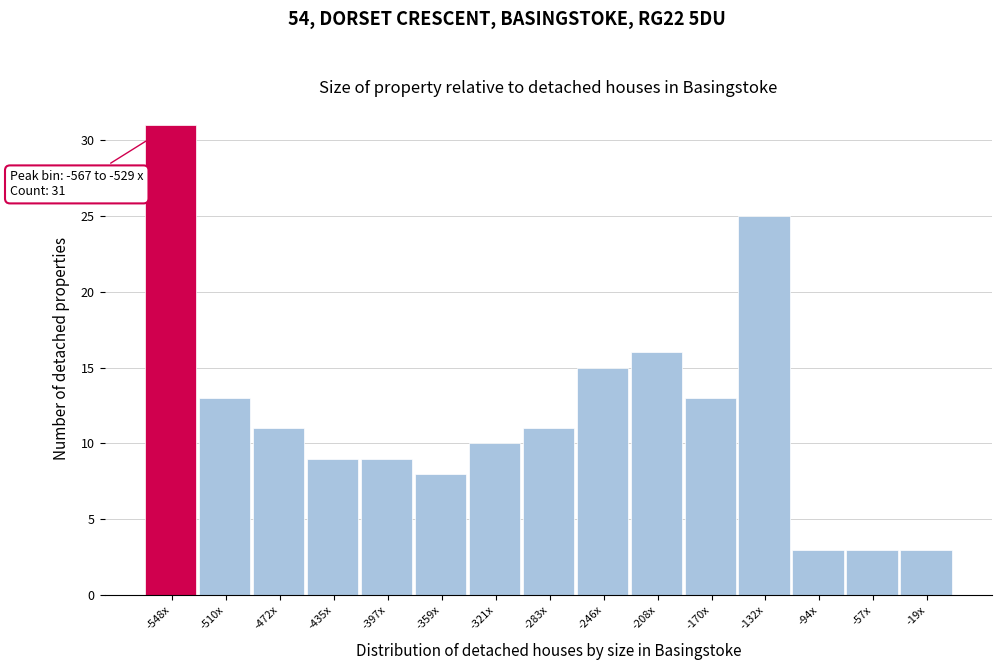

Reading right to left, list all the values displayed in this chart.

3	3	3	25	13	16	15	11	10	8	9	9	11	13	31